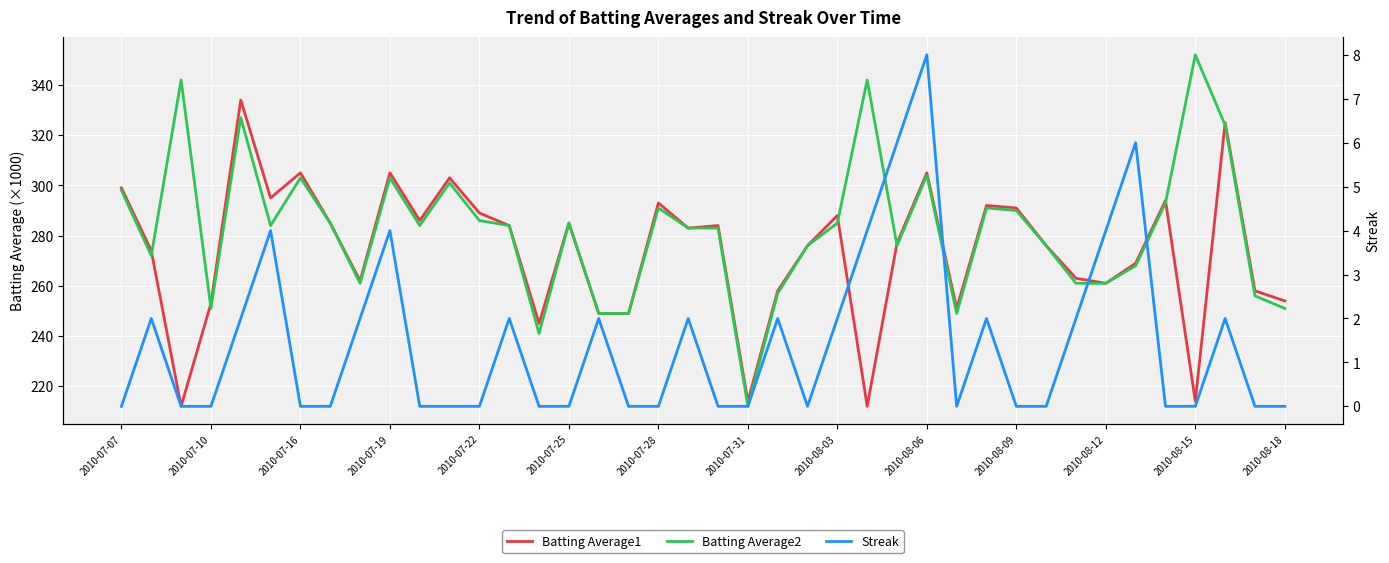

What is the value of the Streak point at the 34th from the left?

4